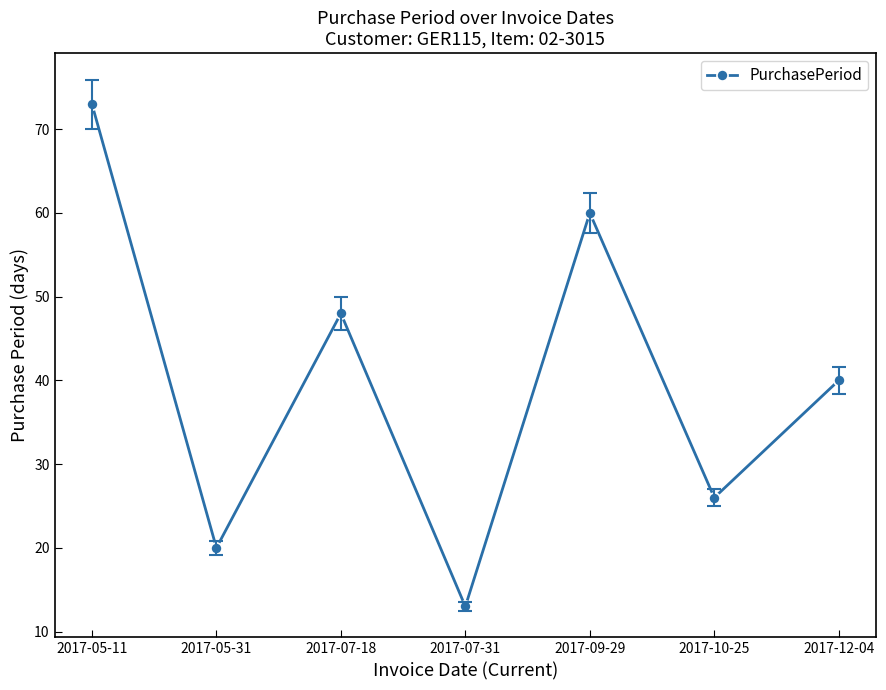

Rank the categories by value from highest to lowest.

2017-05-11, 2017-09-29, 2017-07-18, 2017-12-04, 2017-10-25, 2017-05-31, 2017-07-31